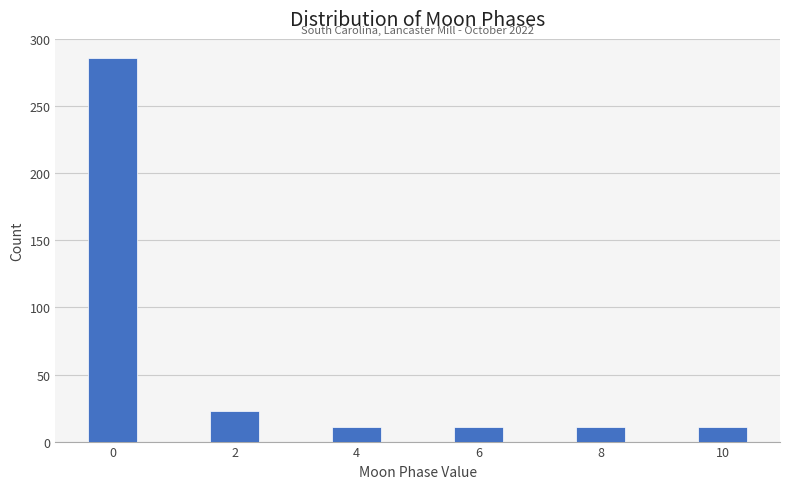

Reading left to right, transcribe all the data shown in this chart.

286	23	11	11	11	11